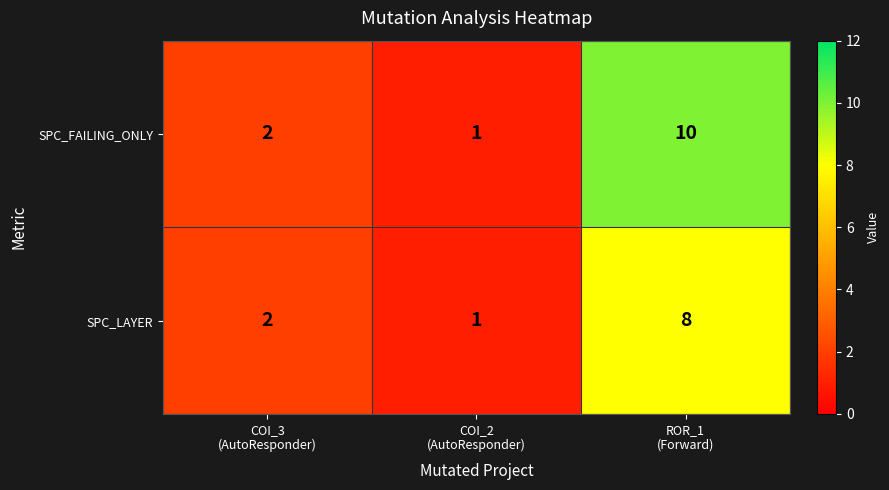

What is the total value across all series at COI_2
(AutoResponder)?

2